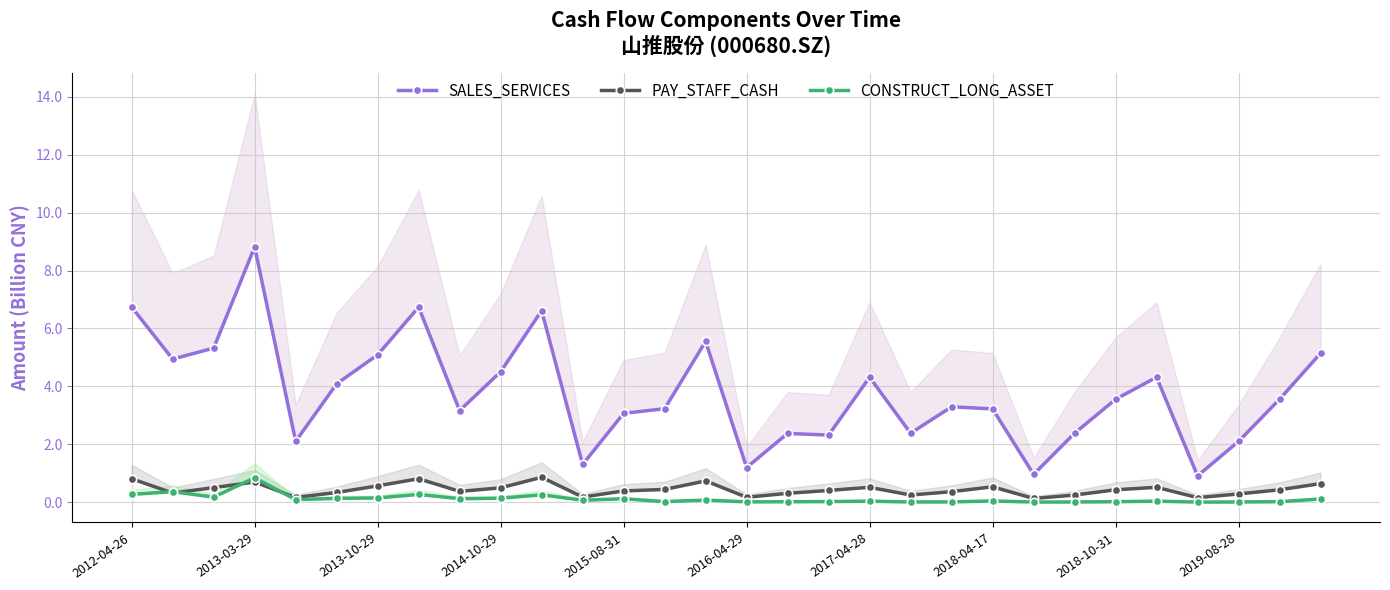

Between 24 and 22, which is larger?

24